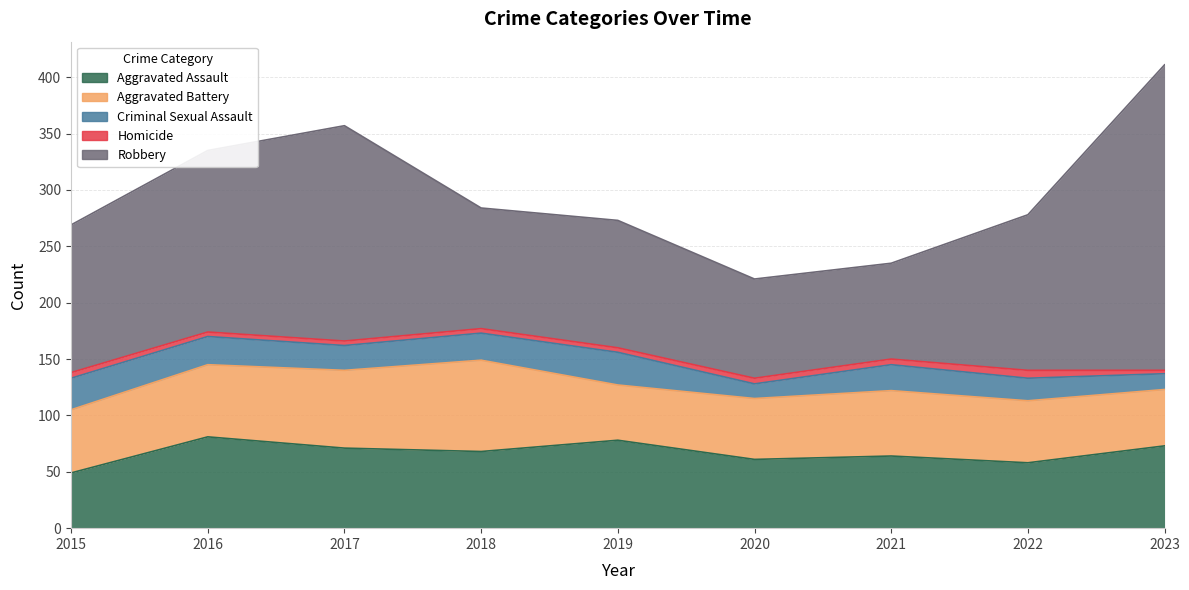

Does the chart display data point markers on the line(s)?

No